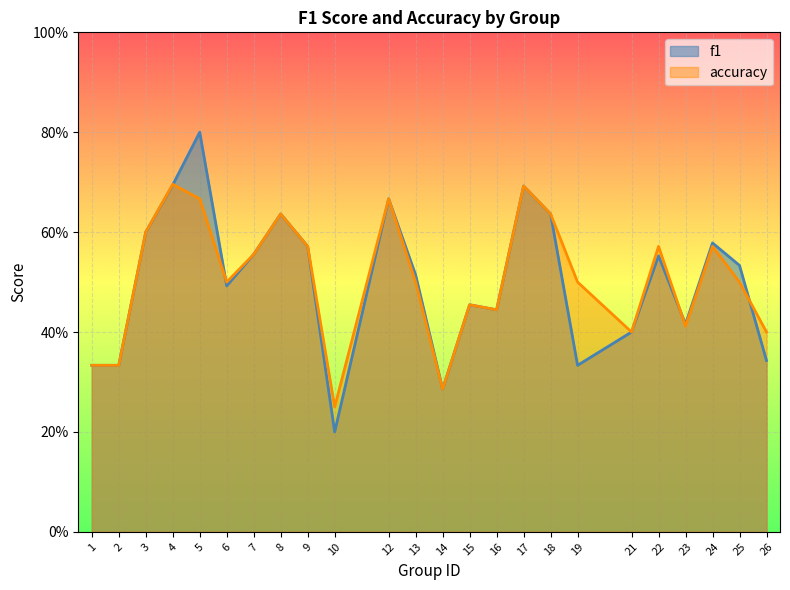

How many lines are shown in the chart?

2